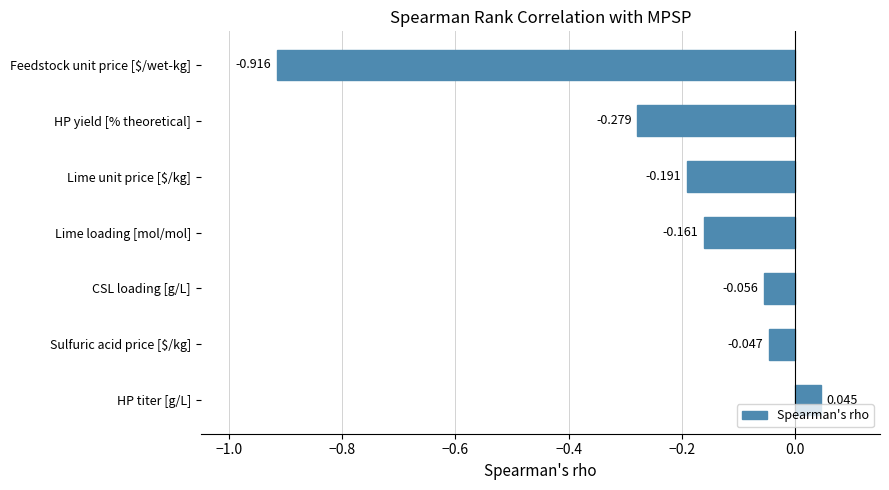

Which label corresponds to the largest value in the chart?

HP titer [g/L]